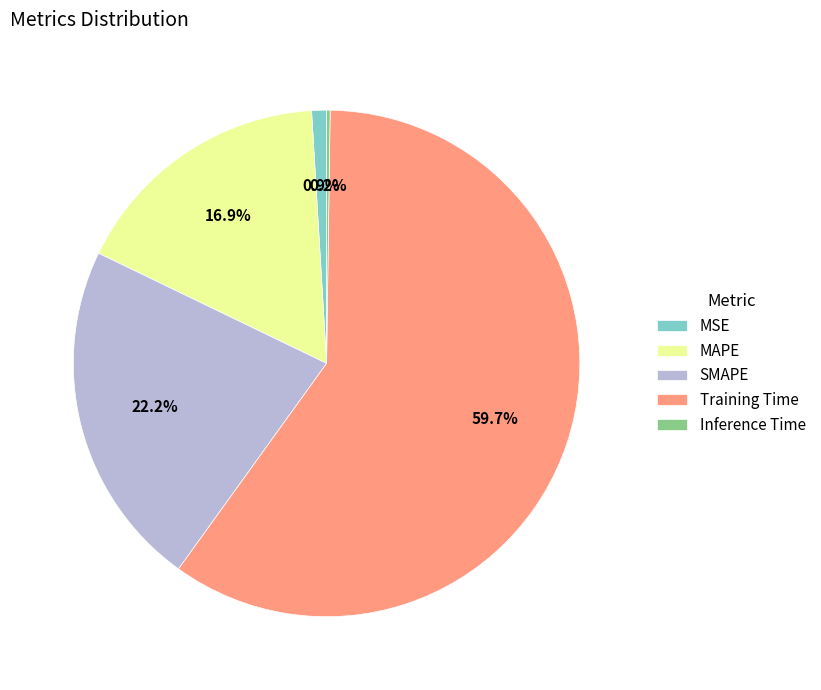

What is the largest slice in the pie chart?

Training Time